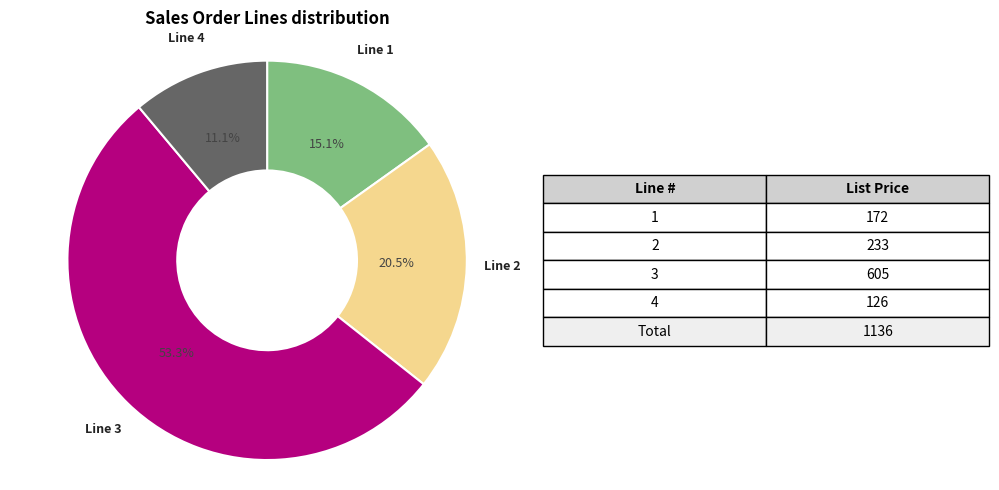

Is there any slice that represents more than half of the pie?

Yes